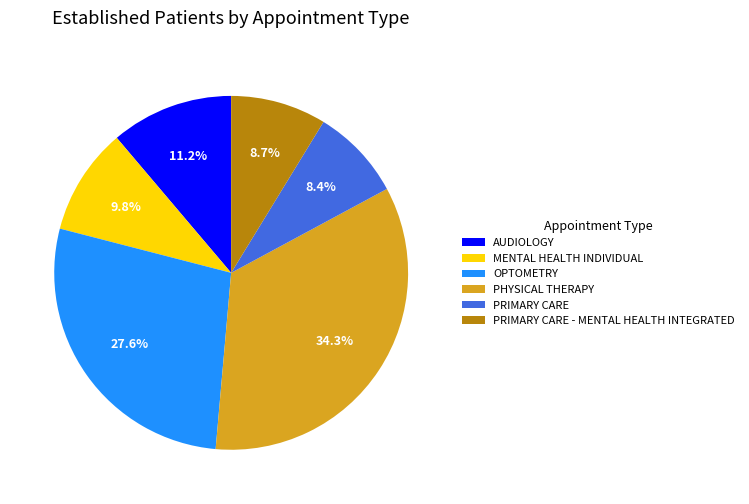

Is there any slice that represents more than half of the pie?

No